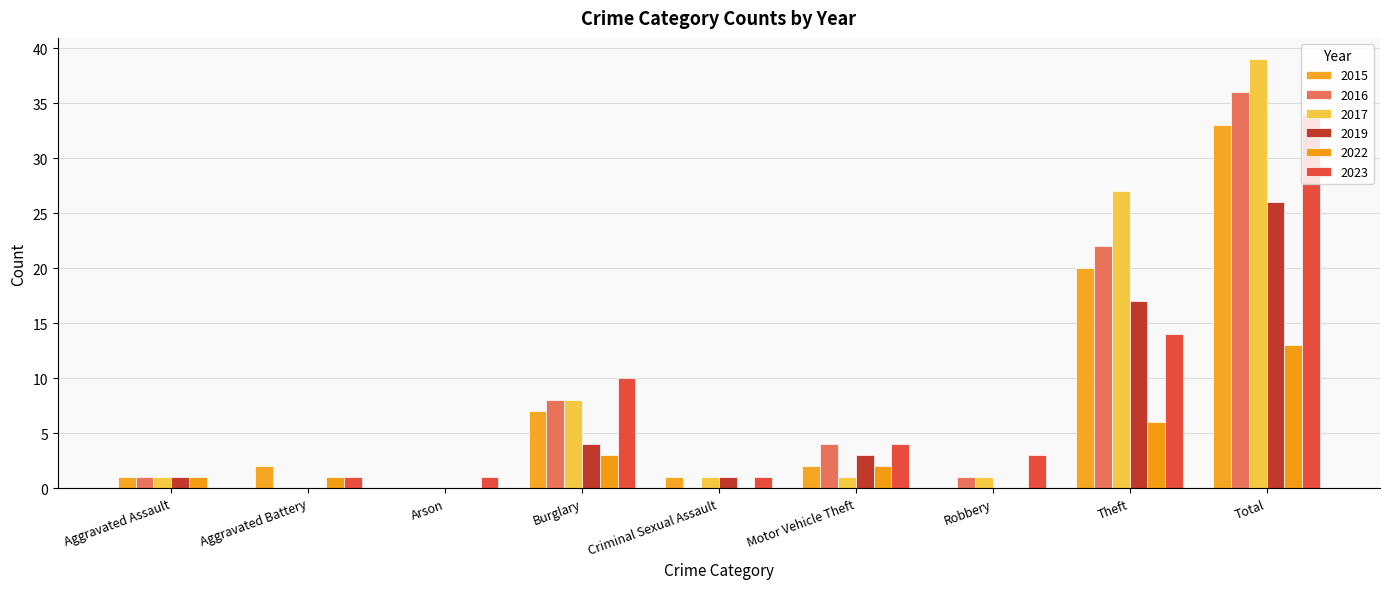

Reading right to left, list all the values displayed in this chart.

2015: Total=33	Theft=20	Robbery=0	Motor Vehicle Theft=2	Criminal Sexual Assault=1	Burglary=7	Arson=0	Aggravated Battery=2	Aggravated Assault=1
2016: Total=36	Theft=22	Robbery=1	Motor Vehicle Theft=4	Criminal Sexual Assault=0	Burglary=8	Arson=0	Aggravated Battery=0	Aggravated Assault=1
2017: Total=39	Theft=27	Robbery=1	Motor Vehicle Theft=1	Criminal Sexual Assault=1	Burglary=8	Arson=0	Aggravated Battery=0	Aggravated Assault=1
2019: Total=26	Theft=17	Robbery=0	Motor Vehicle Theft=3	Criminal Sexual Assault=1	Burglary=4	Arson=0	Aggravated Battery=0	Aggravated Assault=1
2022: Total=13	Theft=6	Robbery=0	Motor Vehicle Theft=2	Criminal Sexual Assault=0	Burglary=3	Arson=0	Aggravated Battery=1	Aggravated Assault=1
2023: Total=34	Theft=14	Robbery=3	Motor Vehicle Theft=4	Criminal Sexual Assault=1	Burglary=10	Arson=1	Aggravated Battery=1	Aggravated Assault=0